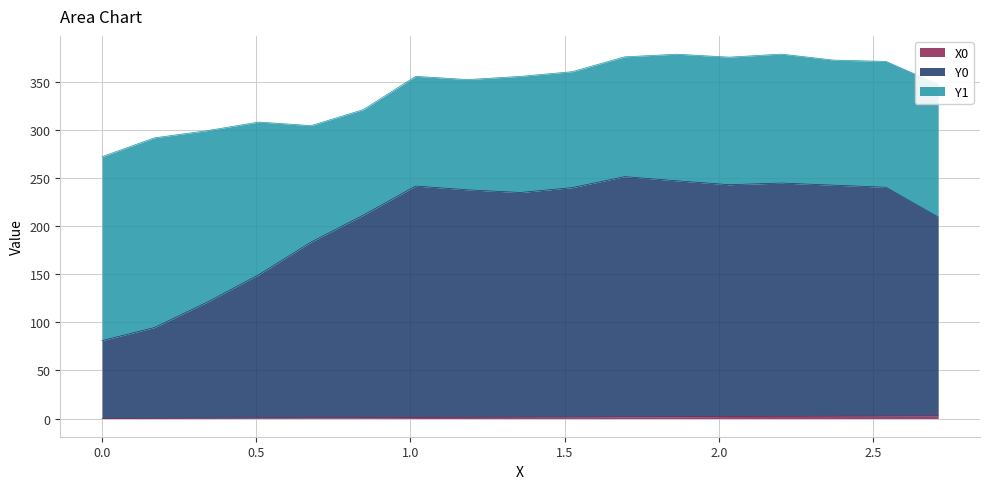

Which series has the largest range (max minus min)?

Y0